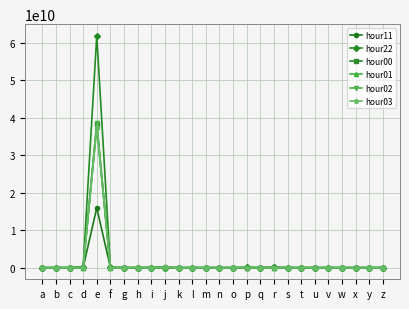

Where do hour01 and hour03 first cross each other?

a and b